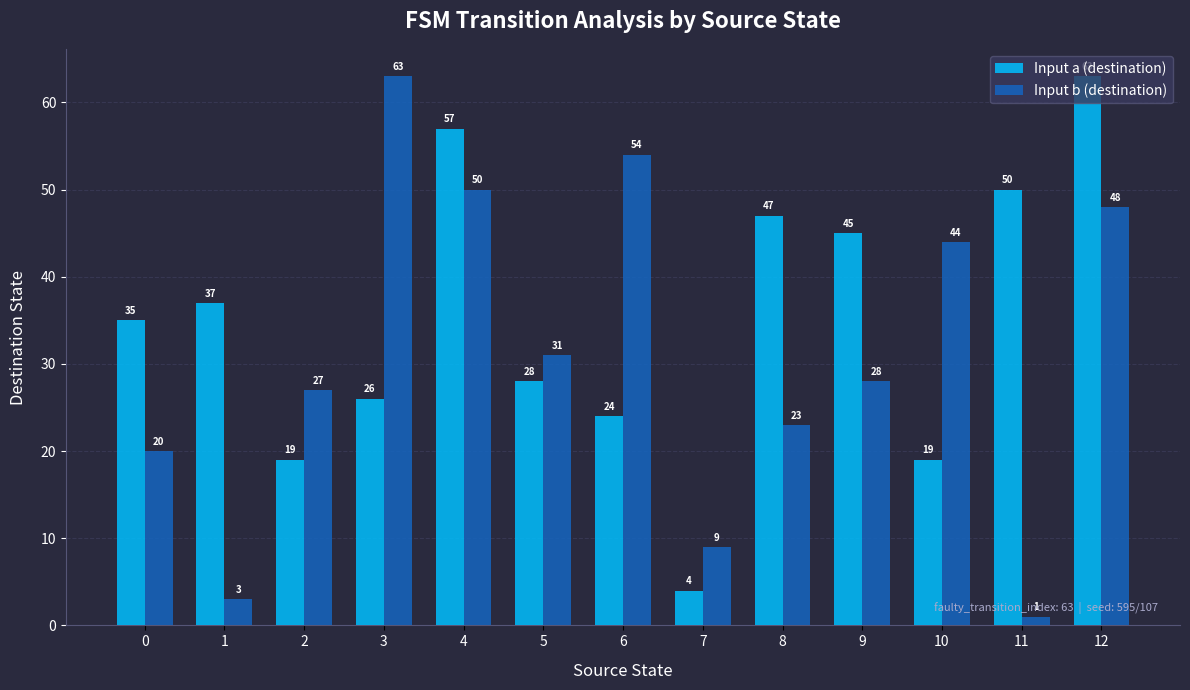

Count the number of categories in the chart.

13